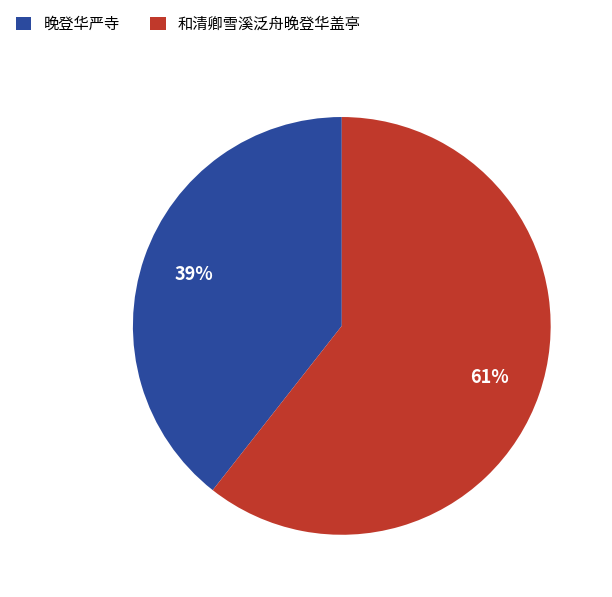

What is the largest slice in the pie chart?

和清卿雪溪泛舟晚登华盖亭